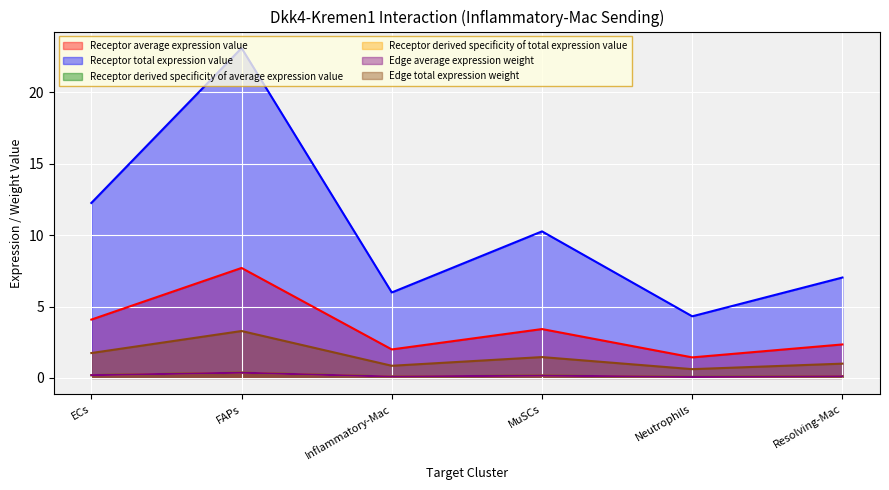

At which category does Edge average expression weight reach its first local valley?

Inflammatory-Mac